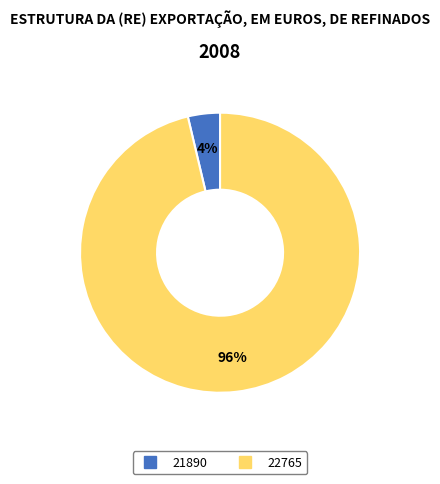

Which has a higher value, 22765 or 21890?

22765